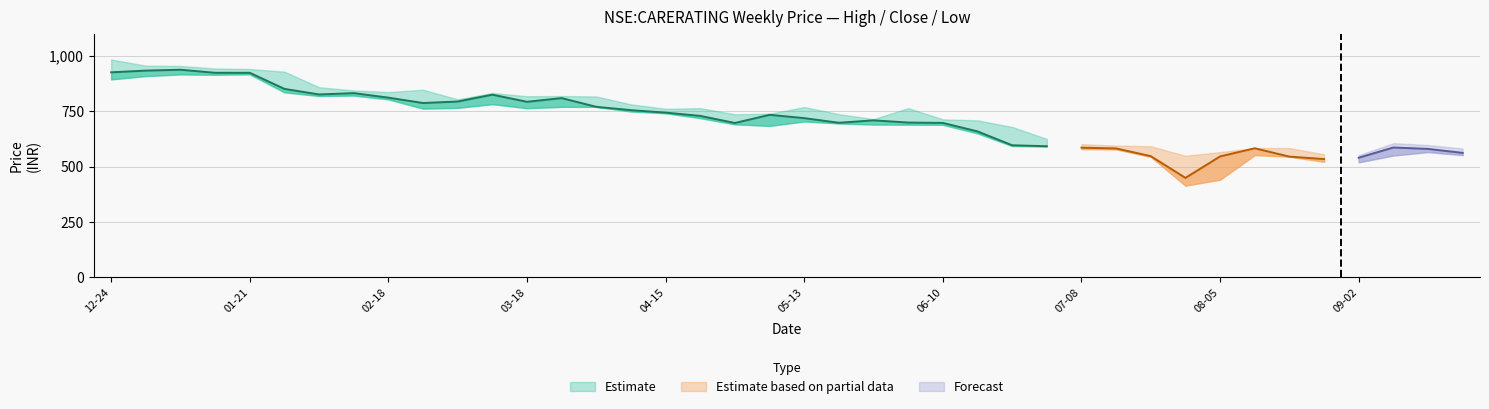

Reading left to right, transcribe all the data shown in this chart.

high: 2012-12-24=985.0	2012-12-31=957.1	2013-01-07=955.8	2013-01-14=944.3	2013-01-21=942.0	2013-01-28=930.0	2013-02-04=859.8	2013-02-11=845.0	2013-02-18=837.7	2013-02-25=848.4	2013-03-04=805.0	2013-03-11=833.7	2013-03-18=818.9	2013-03-25=819.8	2013-04-01=818.0	2013-04-08=782.2	2013-04-15=762.2	2013-04-22=765.0	2013-04-29=737.5	2013-05-06=740.0	2013-05-13=770.0	2013-05-20=737.9	2013-05-27=715.8	2013-06-03=765.1	2013-06-10=714.5	2013-06-17=710.0	2013-06-24=680.0	2013-07-01=626.0	2013-07-08=602.4	2013-07-15=596.0	2013-07-22=593.0	2013-07-29=550.0	2013-08-05=566.5	2013-08-12=585.0	2013-08-19=585.0	2013-08-26=556.6	2013-09-02=552.8	2013-09-10=606.8	2013-09-16=598.2	2013-09-23=582.8
close: 2012-12-24=927.0	2012-12-31=934.8	2013-01-07=938.7	2013-01-14=924.8	2013-01-21=924.8	2013-01-28=852.2	2013-02-04=826.9	2013-02-11=833.0	2013-02-18=812.5	2013-02-25=788.2	2013-03-04=795.0	2013-03-11=826.0	2013-03-18=793.8	2013-03-25=810.5	2013-04-01=771.0	2013-04-08=756.0	2013-04-15=745.0	2013-04-22=730.0	2013-04-29=698.0	2013-05-06=735.0	2013-05-13=720.0	2013-05-20=699.0	2013-05-27=710.0	2013-06-03=700.0	2013-06-10=698.5	2013-06-17=660.0	2013-06-24=597.4	2013-07-01=593.0	2013-07-08=586.5	2013-07-15=583.0	2013-07-22=548.1	2013-07-29=450.0	2013-08-05=547.0	2013-08-12=583.7	2013-08-19=546.0	2013-08-26=535.0	2013-09-02=541.1	2013-09-10=587.2	2013-09-16=580.8	2013-09-23=563.0
low: 2012-12-24=895.0	2012-12-31=910.0	2013-01-07=917.5	2013-01-14=916.0	2013-01-21=918.0	2013-01-28=836.5	2013-02-04=820.1	2013-02-11=822.0	2013-02-18=804.8	2013-02-25=763.0	2013-03-04=766.5	2013-03-11=783.1	2013-03-18=765.0	2013-03-25=771.0	2013-04-01=771.0	2013-04-08=750.0	2013-04-15=742.0	2013-04-22=720.0	2013-04-29=692.0	2013-05-06=685.0	2013-05-13=705.0	2013-05-20=696.0	2013-05-27=691.0	2013-06-03=690.5	2013-06-10=690.0	2013-06-17=651.2	2013-06-24=594.0	2013-07-01=592.3	2013-07-08=580.3	2013-07-15=579.0	2013-07-22=545.1	2013-07-29=415.0	2013-08-05=442.0	2013-08-12=553.0	2013-08-19=546.0	2013-08-26=523.0	2013-09-02=520.4	2013-09-10=551.0	2013-09-16=566.6	2013-09-23=553.0